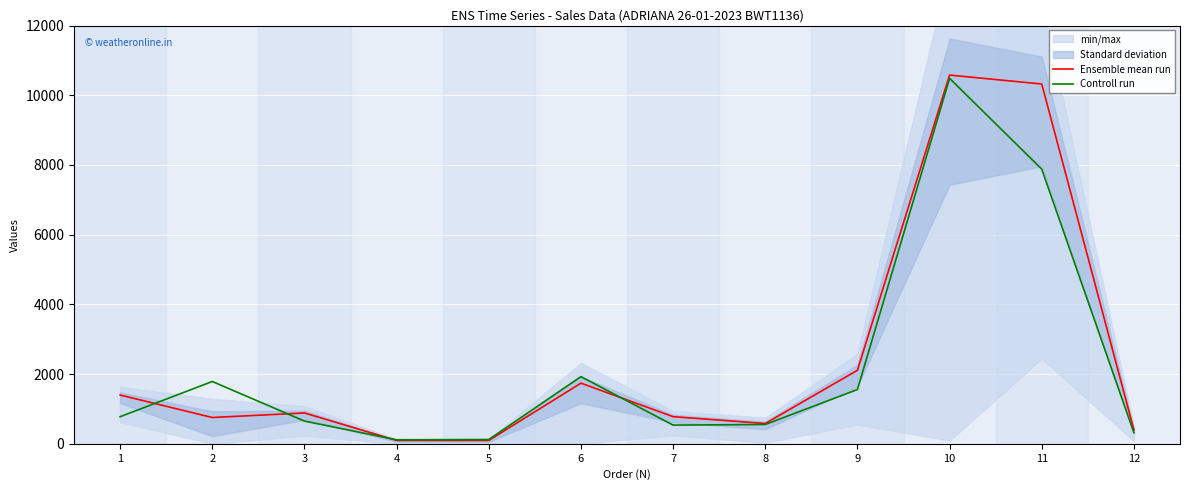

What is the sum of the Ensemble mean run values at 2 and 1?

2153.8